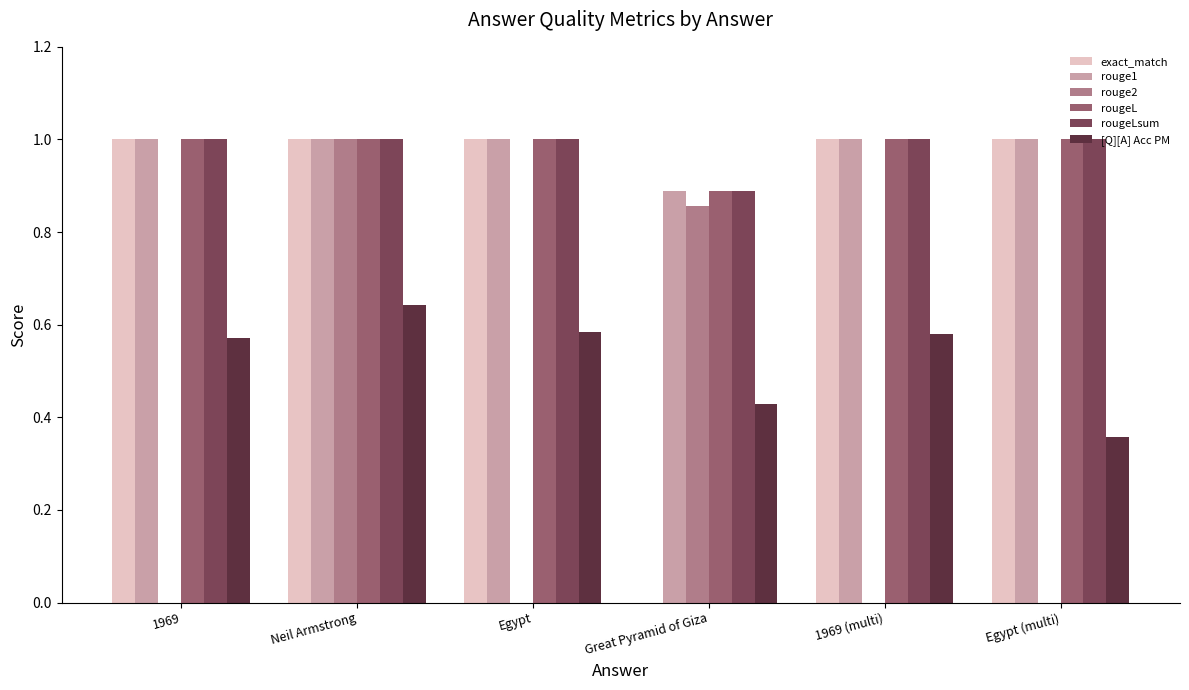

What is the maximum value shown in the chart?

1.0